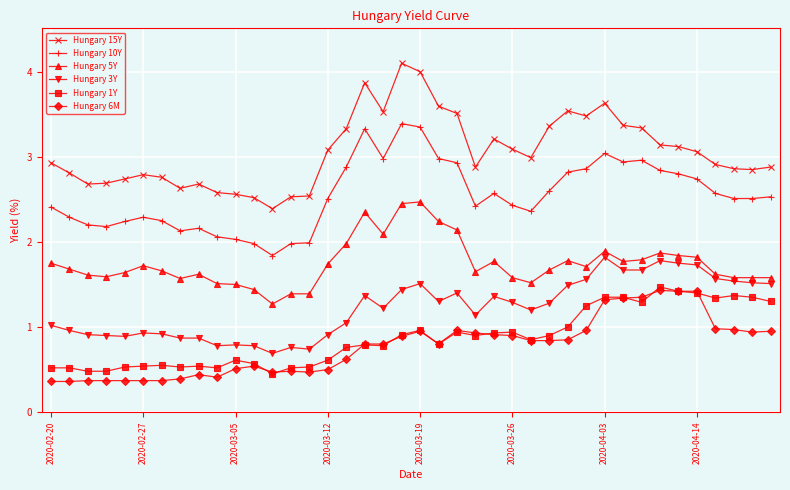

True or false: Hungary 10Y and Hungary 5Y intersect in this chart.

False